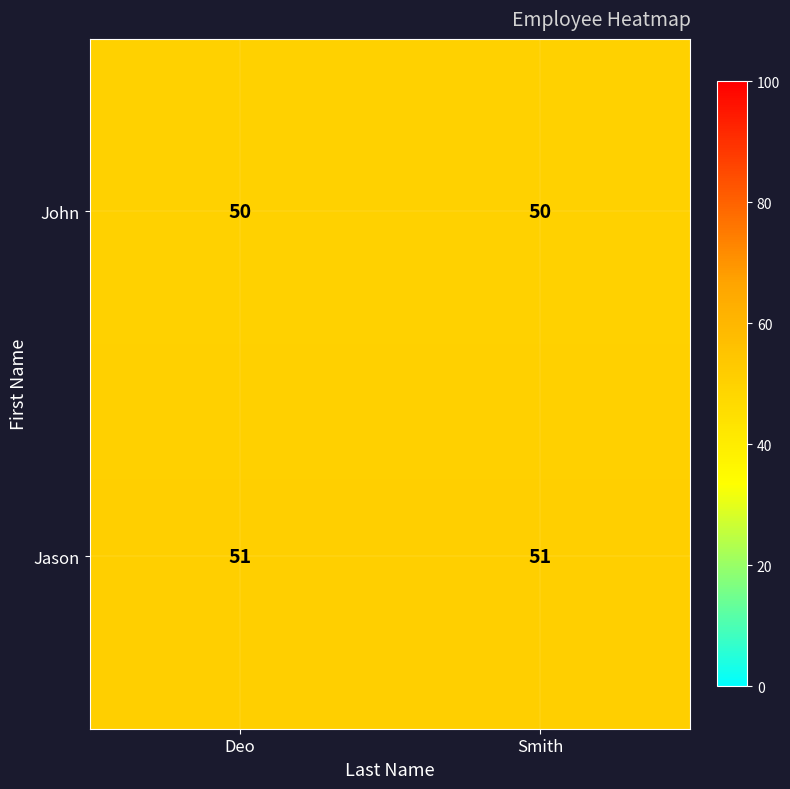

Reading left to right, extract all data points from this chart.

John: Deo=50	Smith=50
Jason: Deo=51	Smith=51